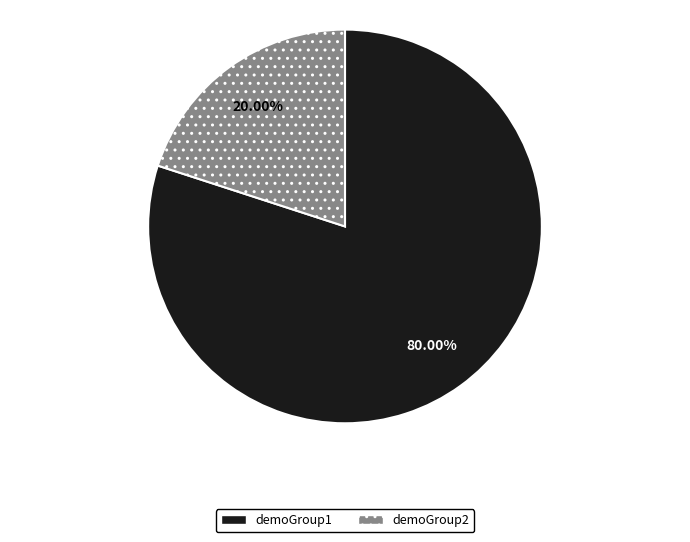

To the nearest percent, what is the difference between the demoGroup1 and demoGroup2 slice percentages?

60%